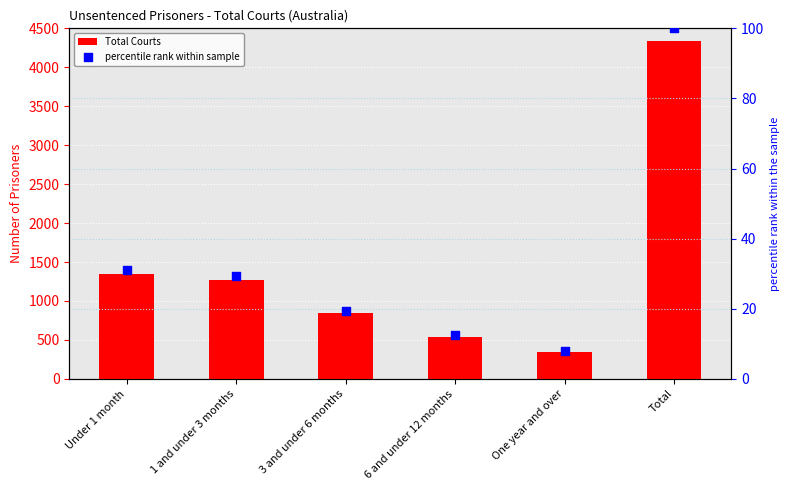

Which series contains the highest Y value?

Total Courts